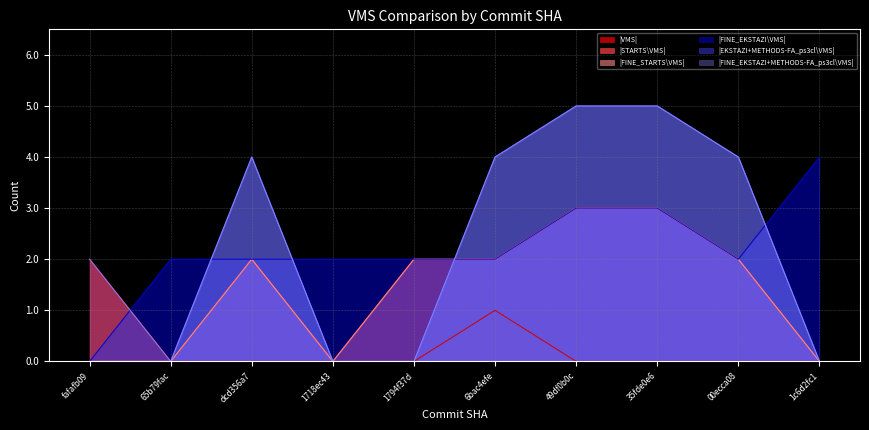

What is the label of the 9th point from the left?

00ecca08